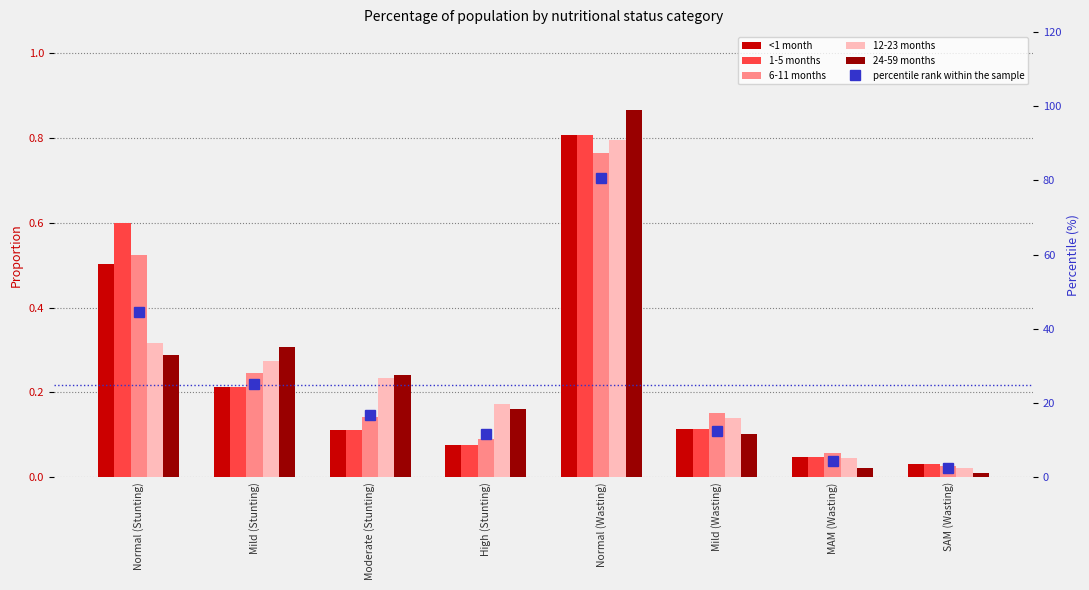

Does the chart contain any negative values?

No